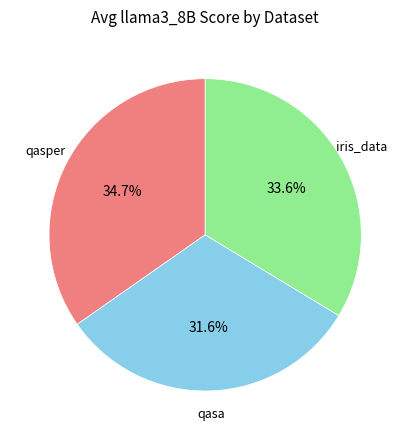

To the nearest percent, what is the combined percentage of qasa and iris_data?

65%